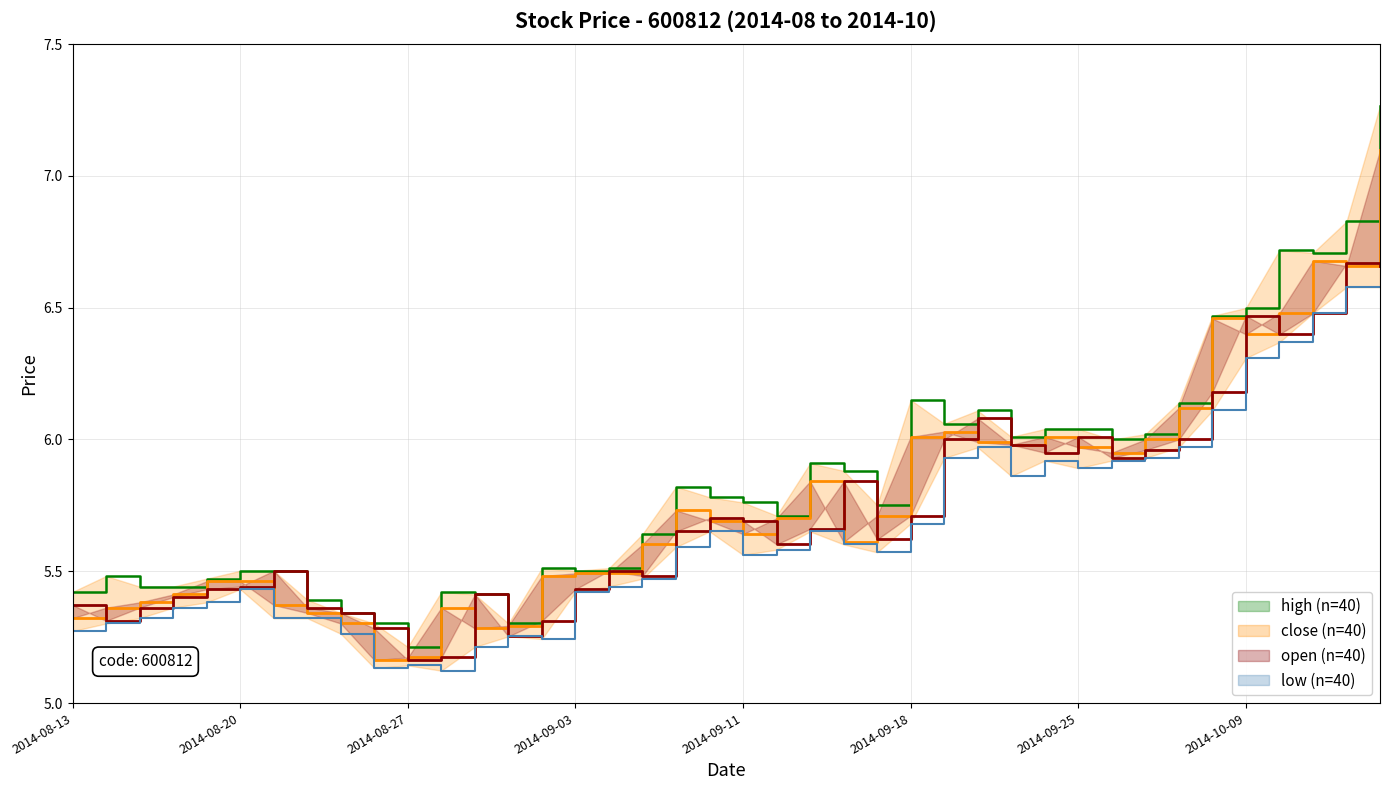

Is the value of open at 26 greater than the value of close at 33?

No